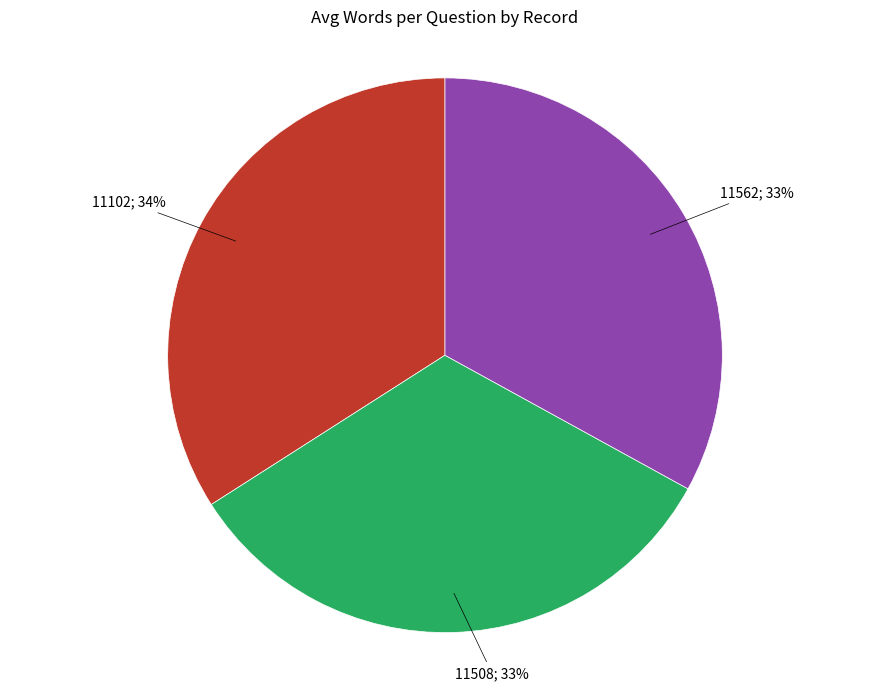

To the nearest percent, what is the difference between the 11562 and 11102 slice percentages?

1%